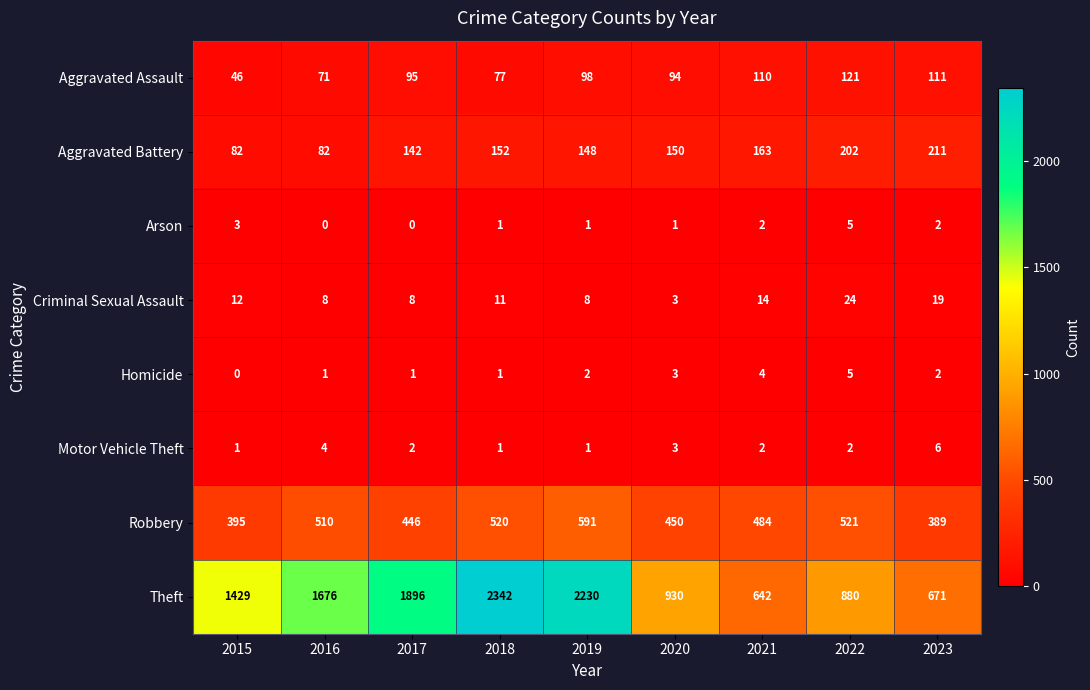

Count the number of data series in this chart.

8